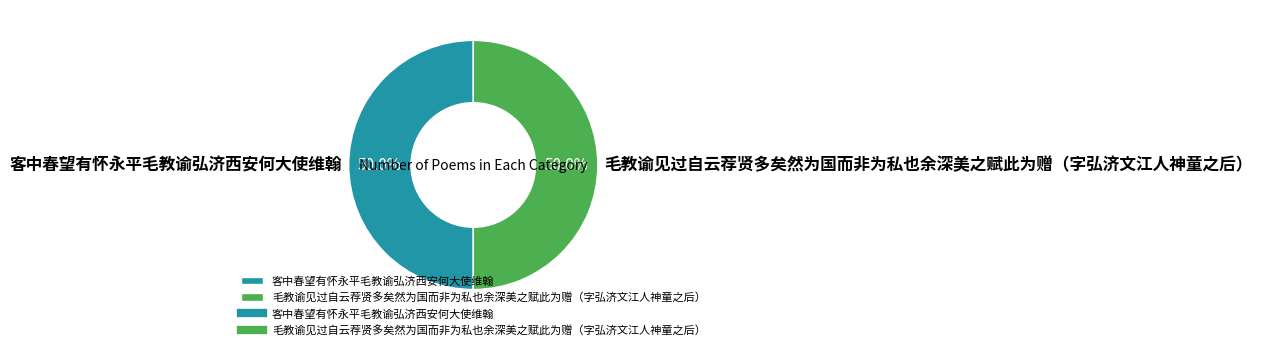

To the nearest percent, what is the average slice percentage?

50%